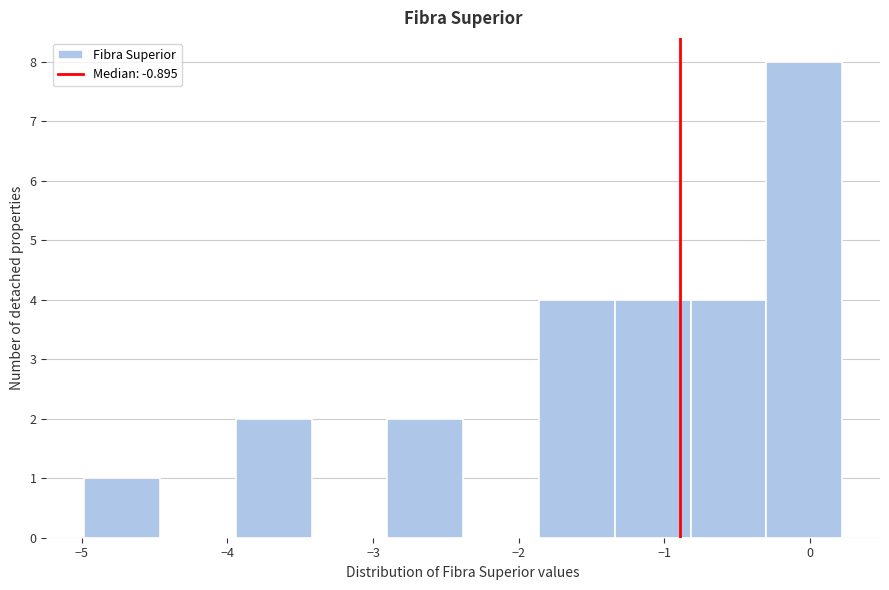

Reading left to right, transcribe this chart: for each bar, give the range it covers on the x-axis and its height. Neither the bar edges nor the heights are printed on the chart, so give them approximately, as read against the axes.

-5.0 to -4.5: 1
-4.5 to -3.9: 0
-3.9 to -3.4: 2
-3.4 to -2.9: 0
-2.9 to -2.4: 2
-2.4 to -1.9: 0
-1.9 to -1.3: 4
-1.3 to -0.8: 4
-0.8 to -0.3: 4
-0.3 to 0.2: 8